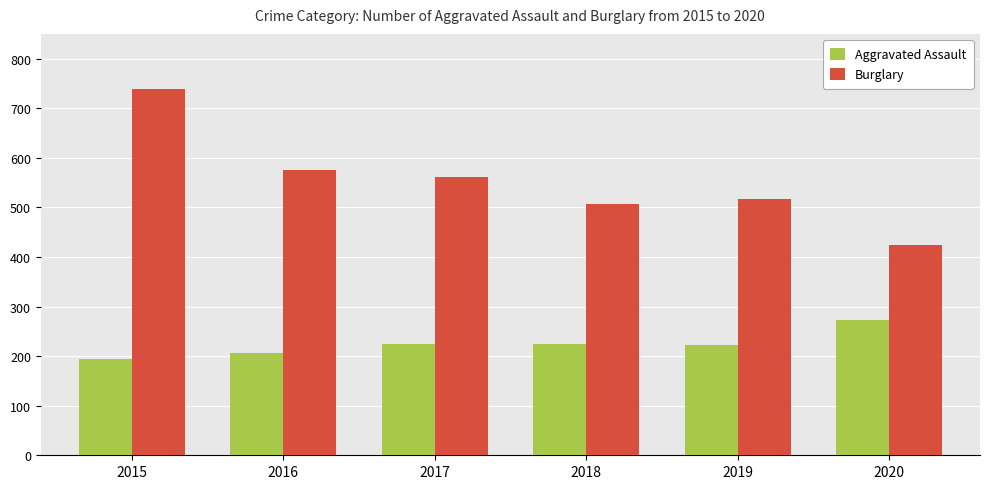

Between 2015 and 2019, which series saw the biggest shift?

Burglary